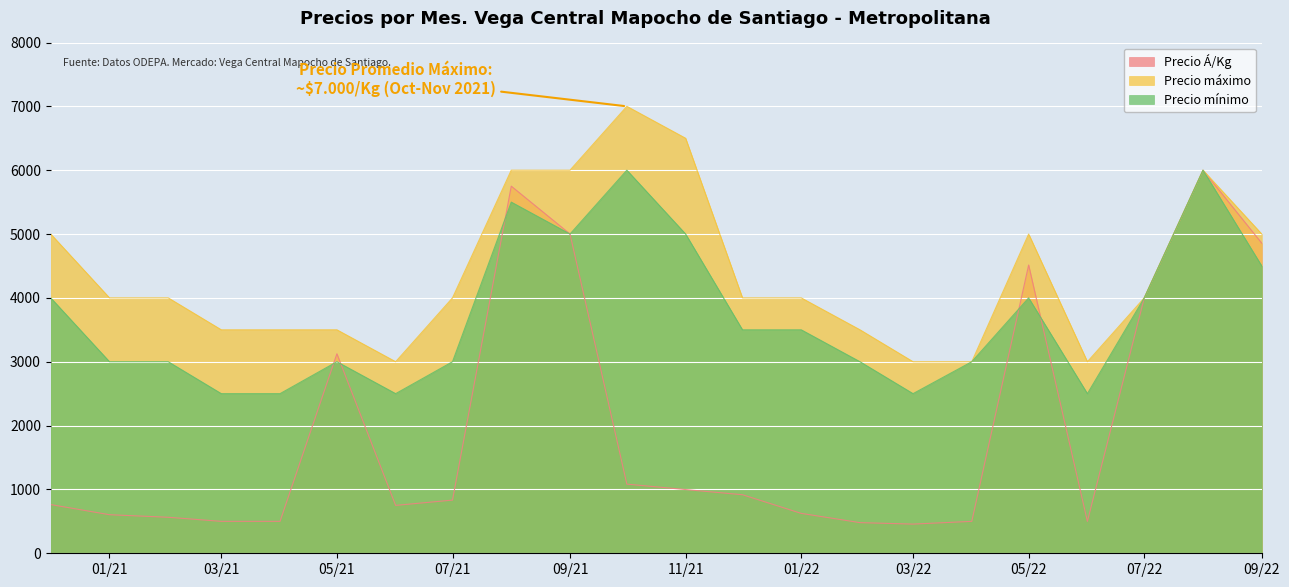

Which series has the widest spread of values?

Precio Á/Kg